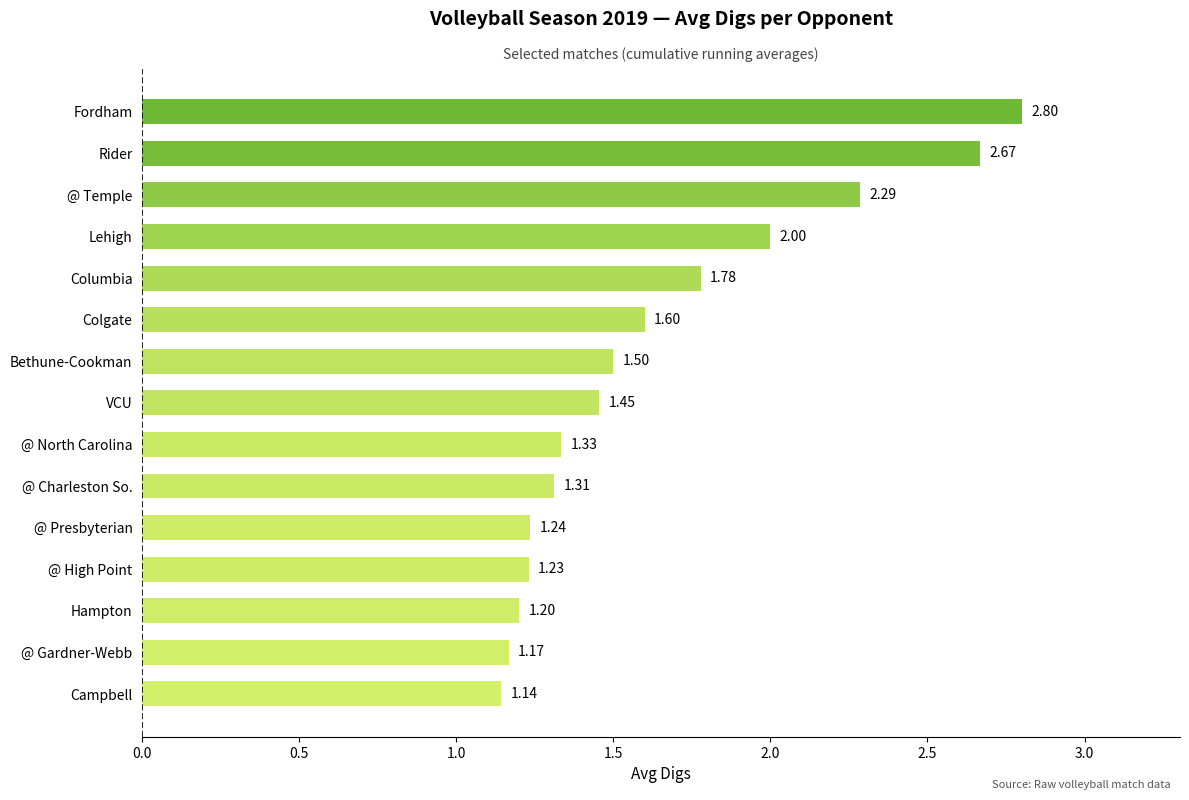

At which label is the value closest to 1?

Campbell